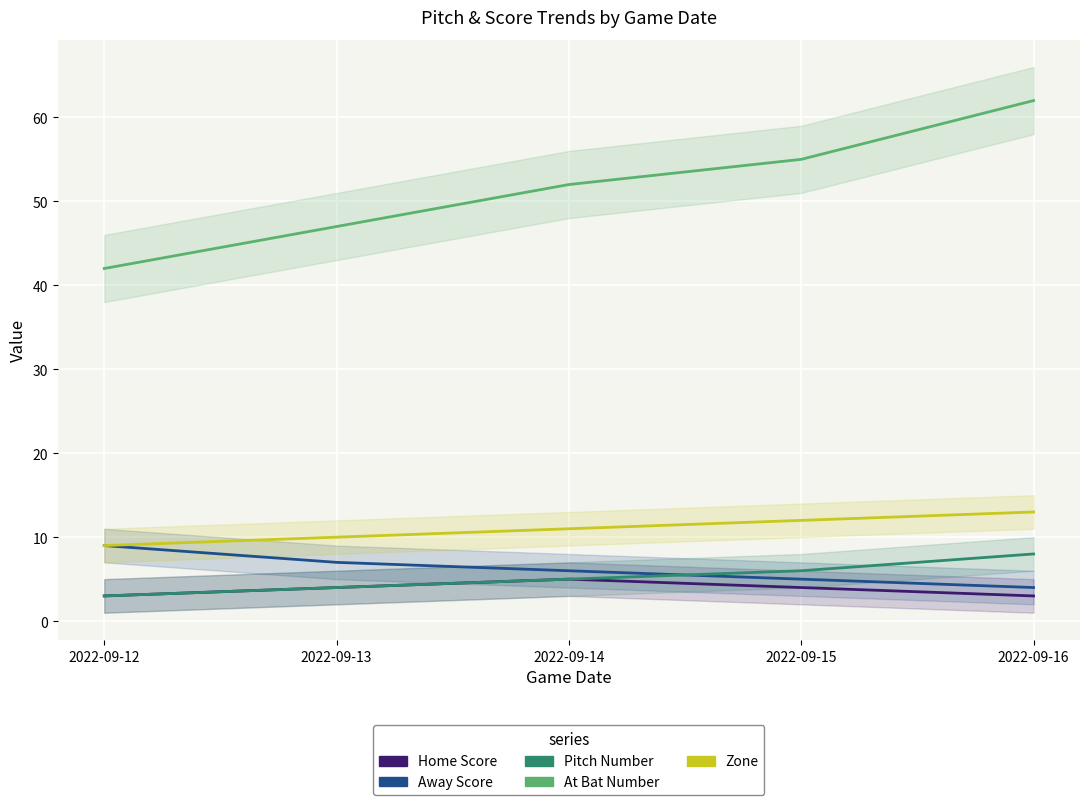

Count the pitch_number values in the range 4 to 6.

3